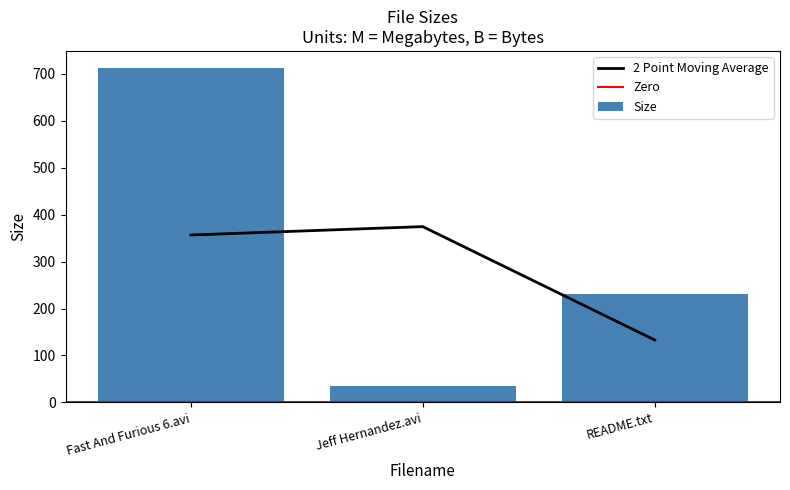

Rank the categories by value from highest to lowest.

Fast And Furious 6.avi, README.txt, Jeff Hernandez.avi